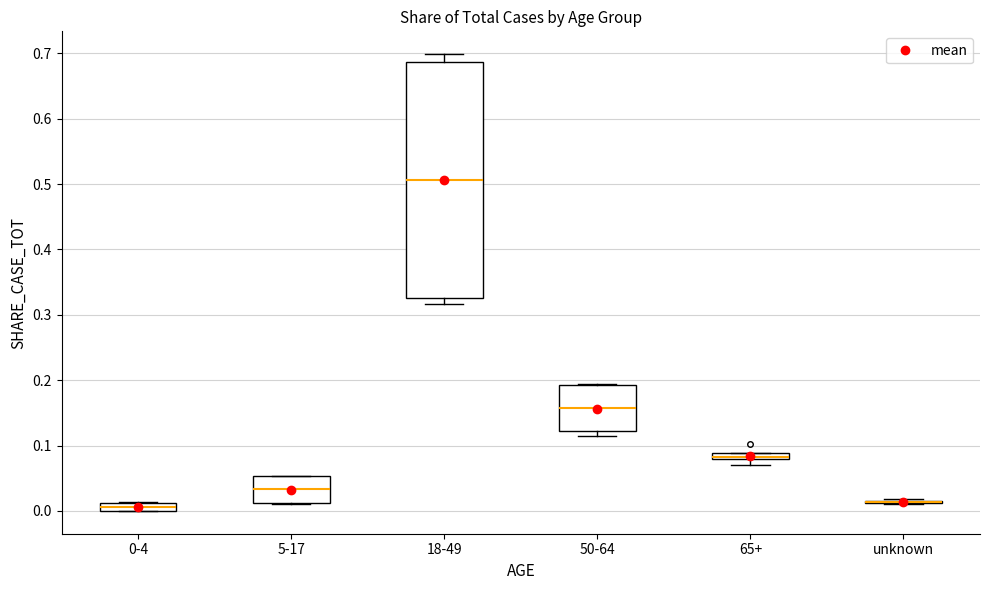

Which box is the tallest, from its lower edge to its upper edge?

18-49